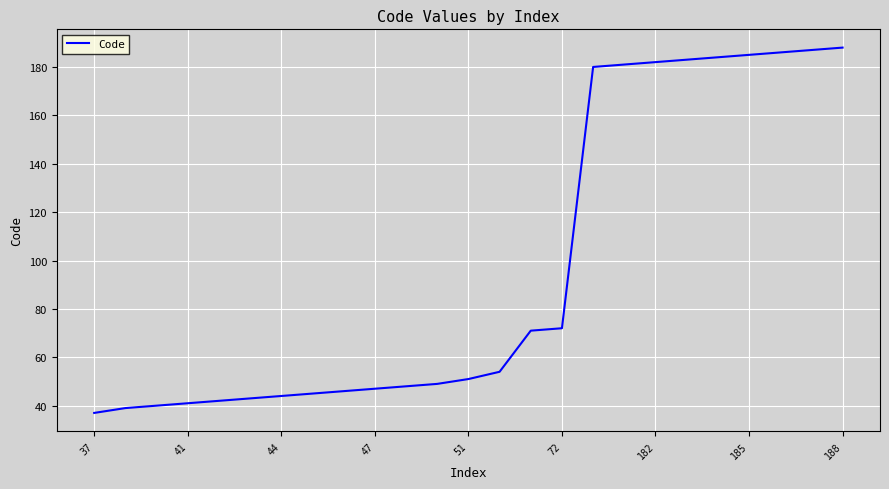

What is the minimum value shown in the chart?

37